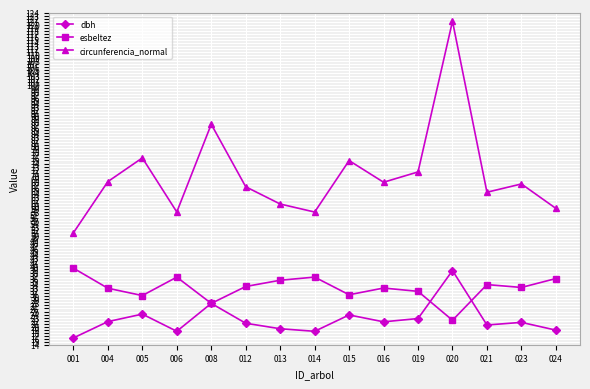

Which series has the widest spread of values?

circunferencia_normal